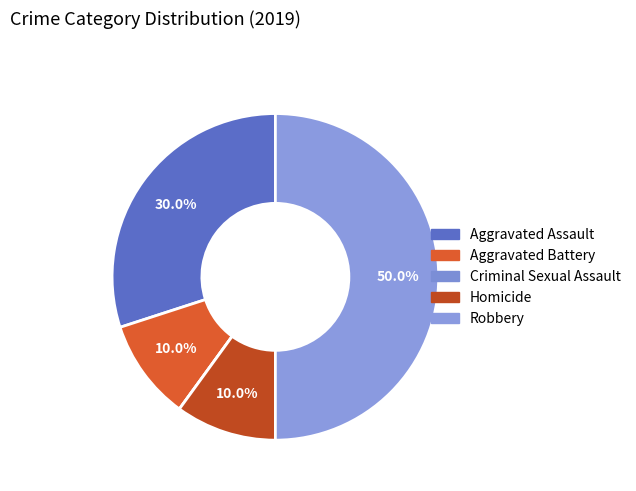

Which has a higher value, Criminal Sexual Assault or Robbery?

Robbery